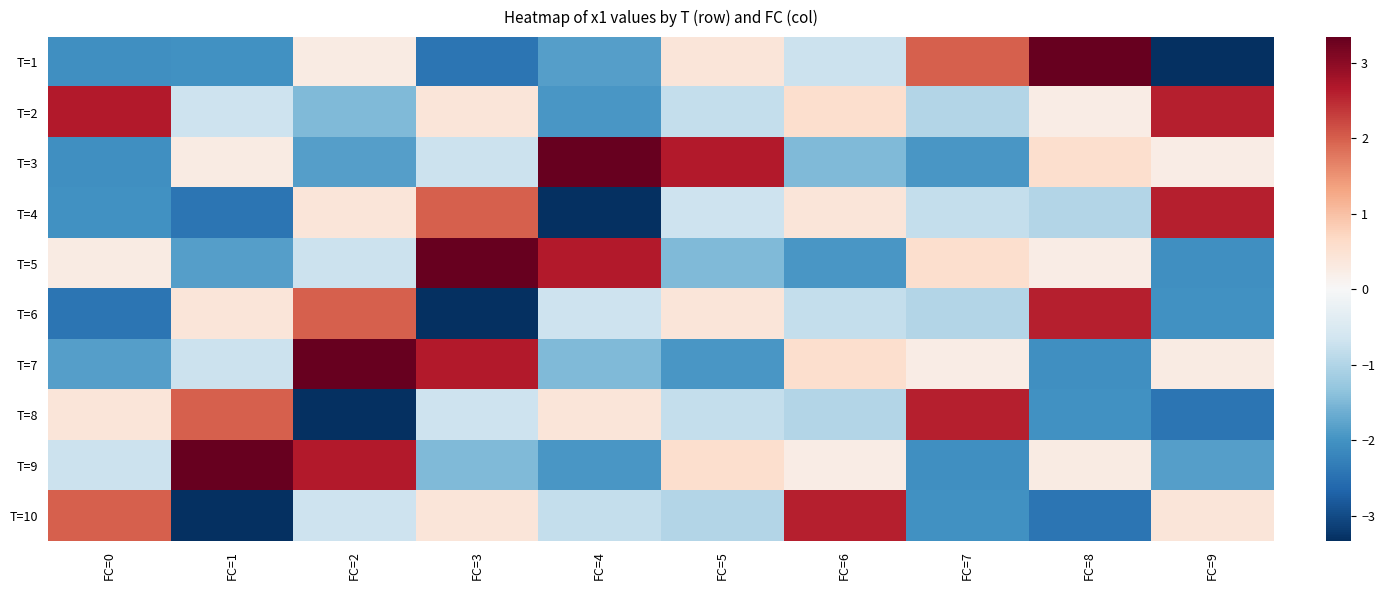

How many series are shown in this chart?

10